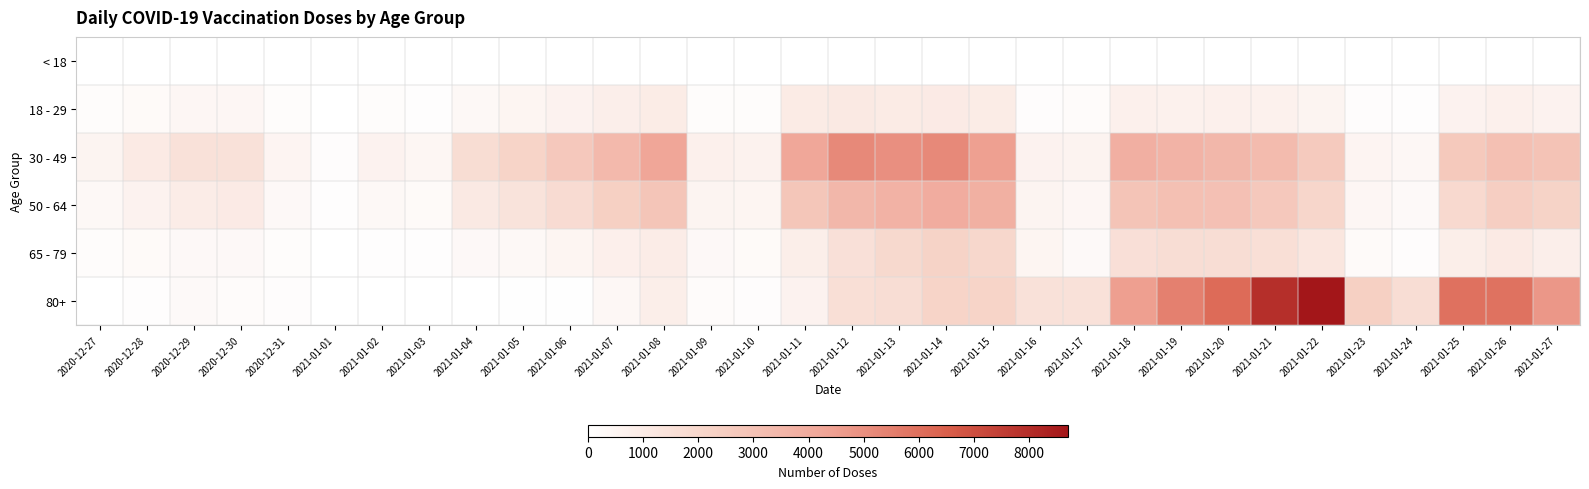

Between 2021-01-25 and 2021-01-17, which is larger?

2021-01-25